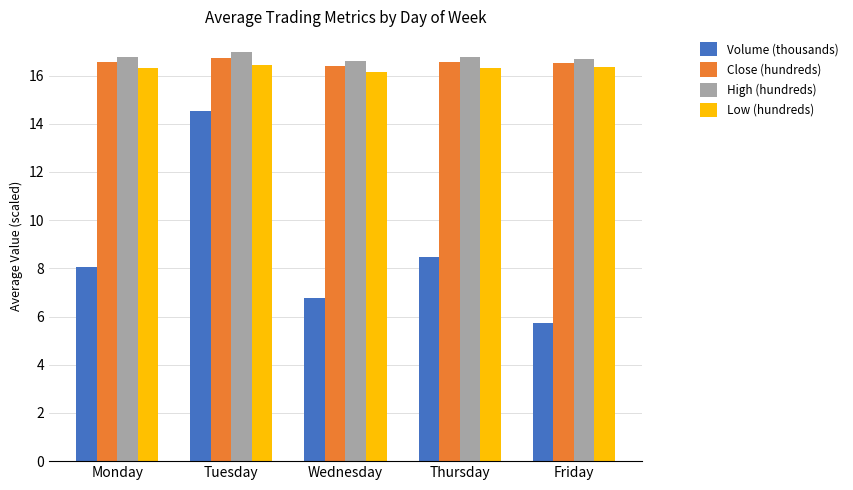

Between Monday and Tuesday, which series saw the biggest shift?

Volume (thousands)